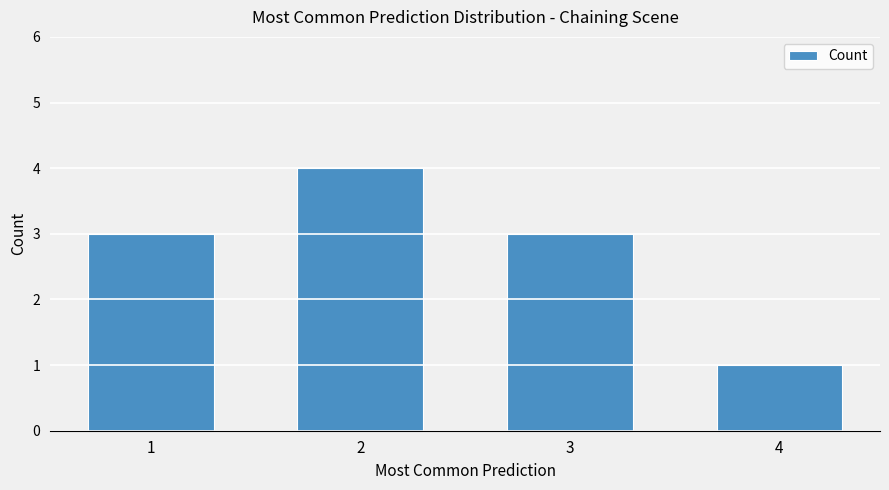

Which has a higher value, 2 or 4?

2